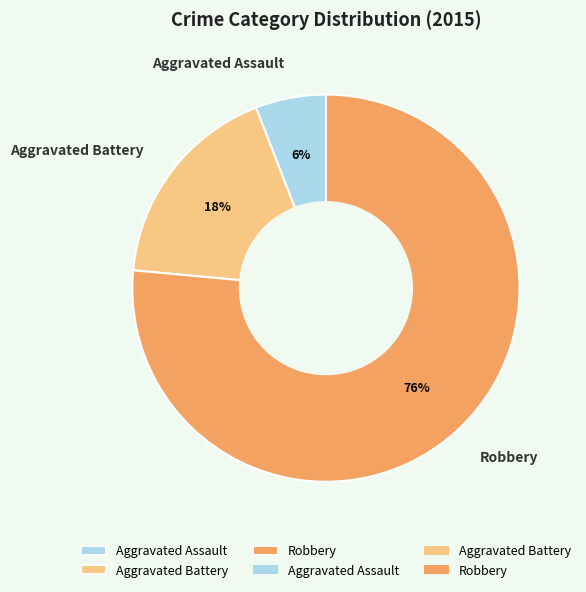

How many segments does this pie chart have?

3